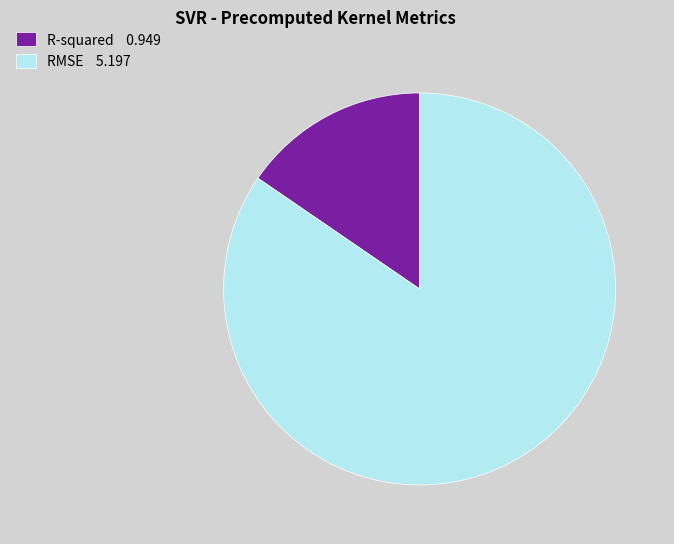

True or false: R-squared 0.949 accounts for 10% of the total.

False